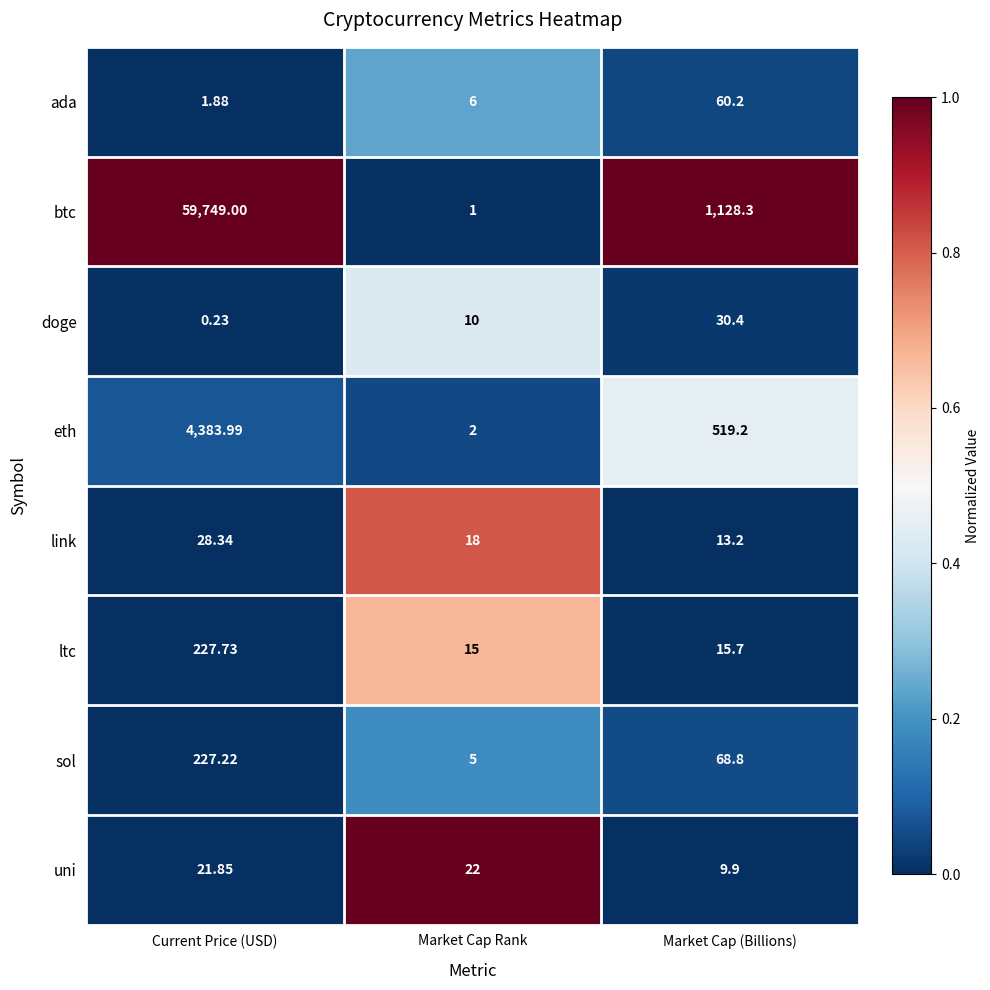

At how many categories does at least one series exceed 0?

3